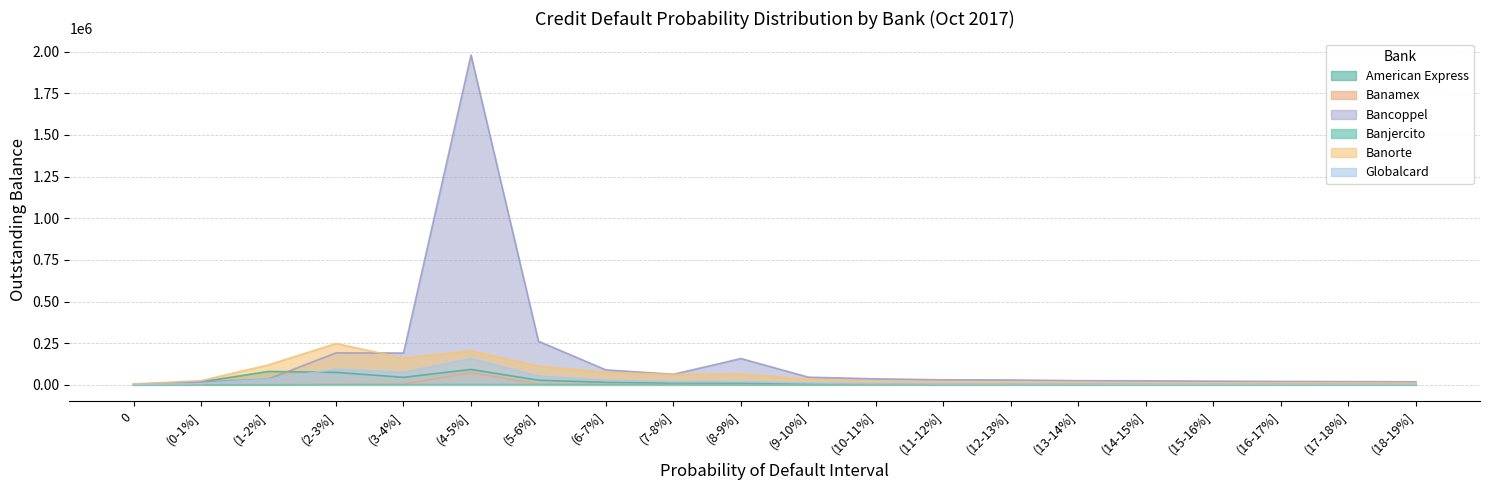

What position from the left is (9-10%]?

11